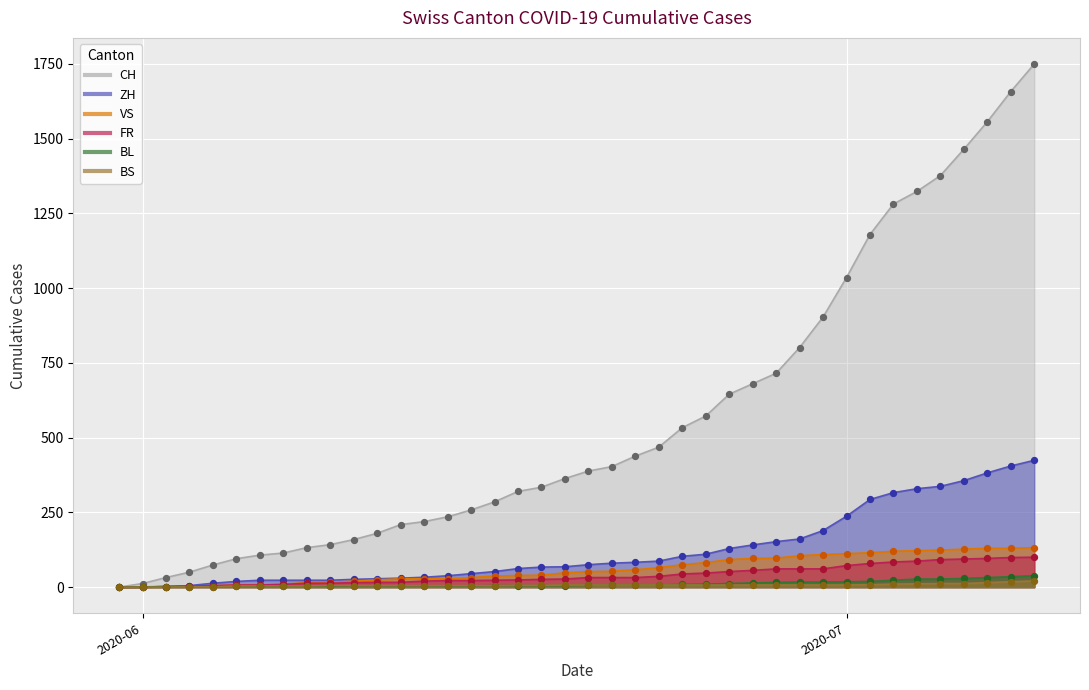

Which series reaches the minimum Y coordinate?

CH